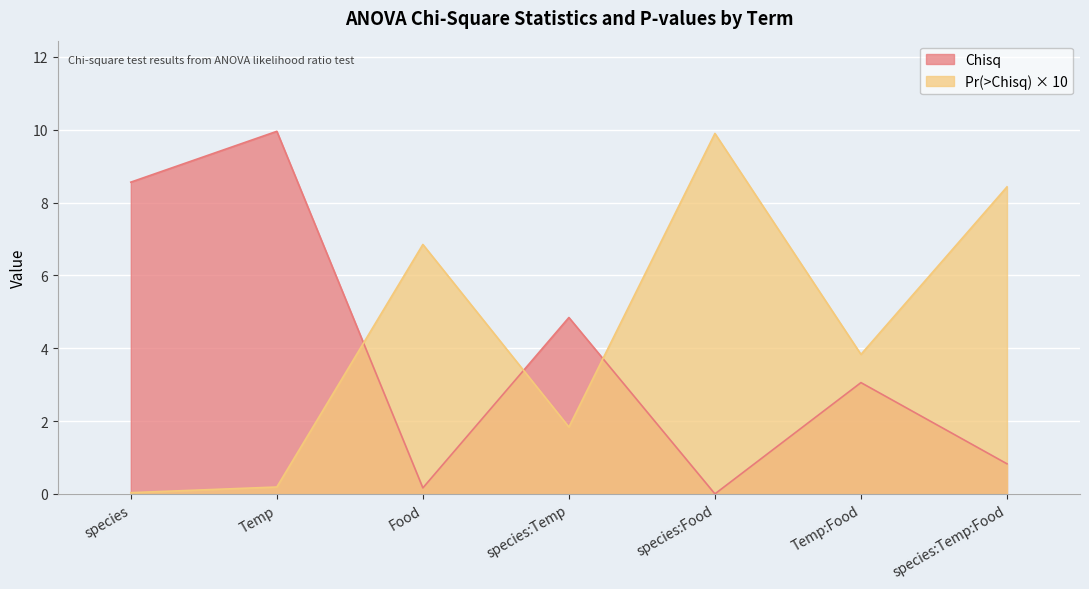

Which series has the largest total across all categories?

Pr(>Chisq) × 10